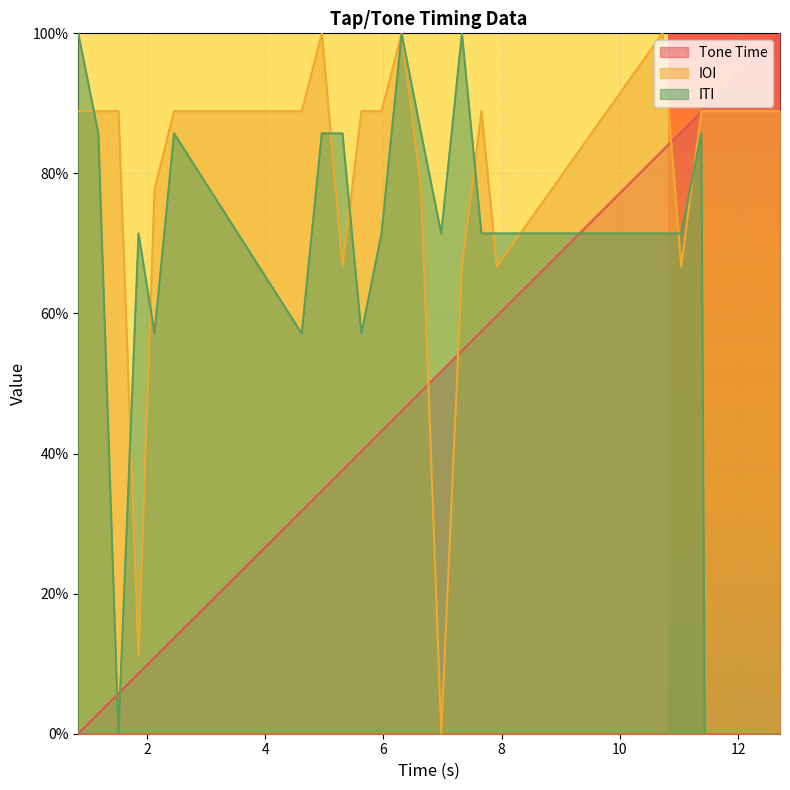

Which category has the lowest value in the IOI series?

6.98